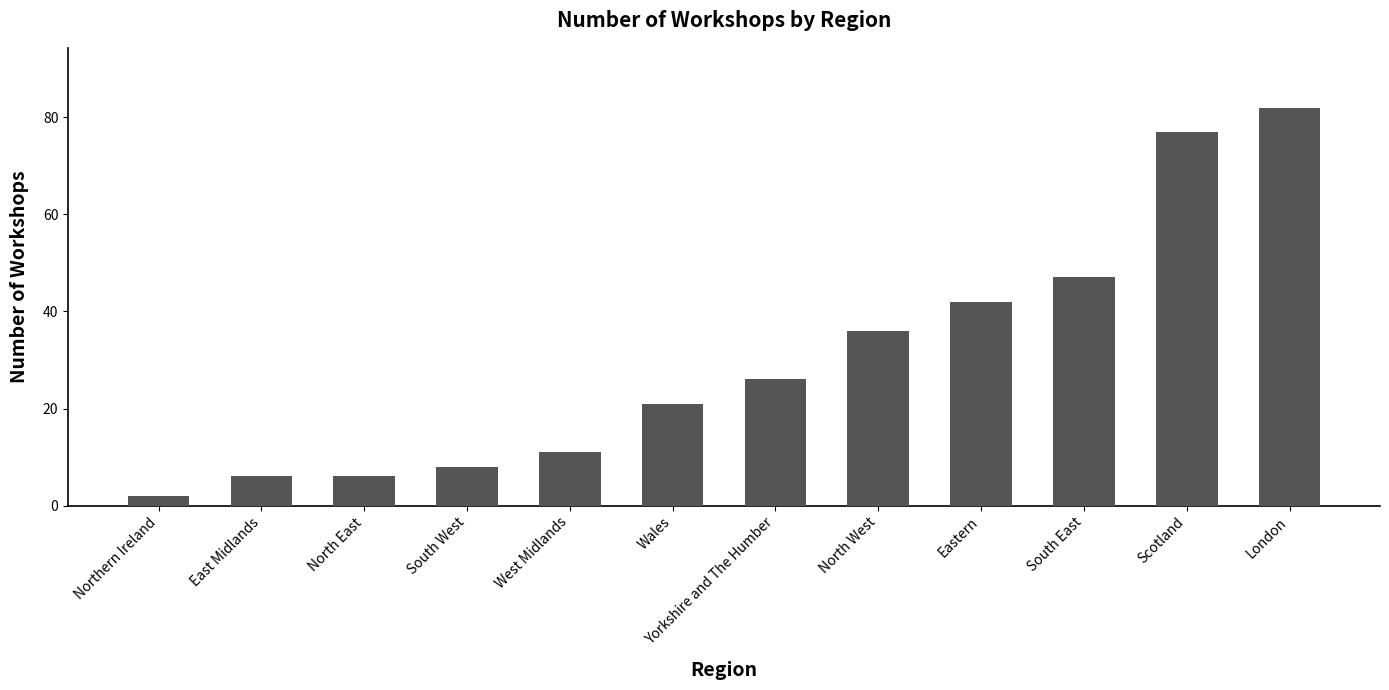

What is the approximate value at North West, to the nearest 5?

35